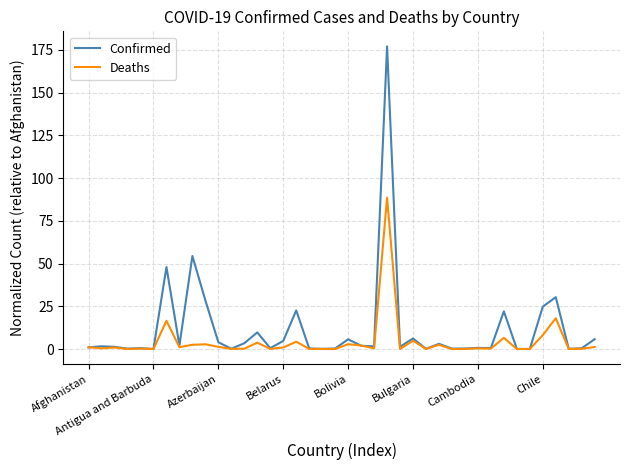

List the series in order of their peak value, lowest first.

Deaths, Confirmed